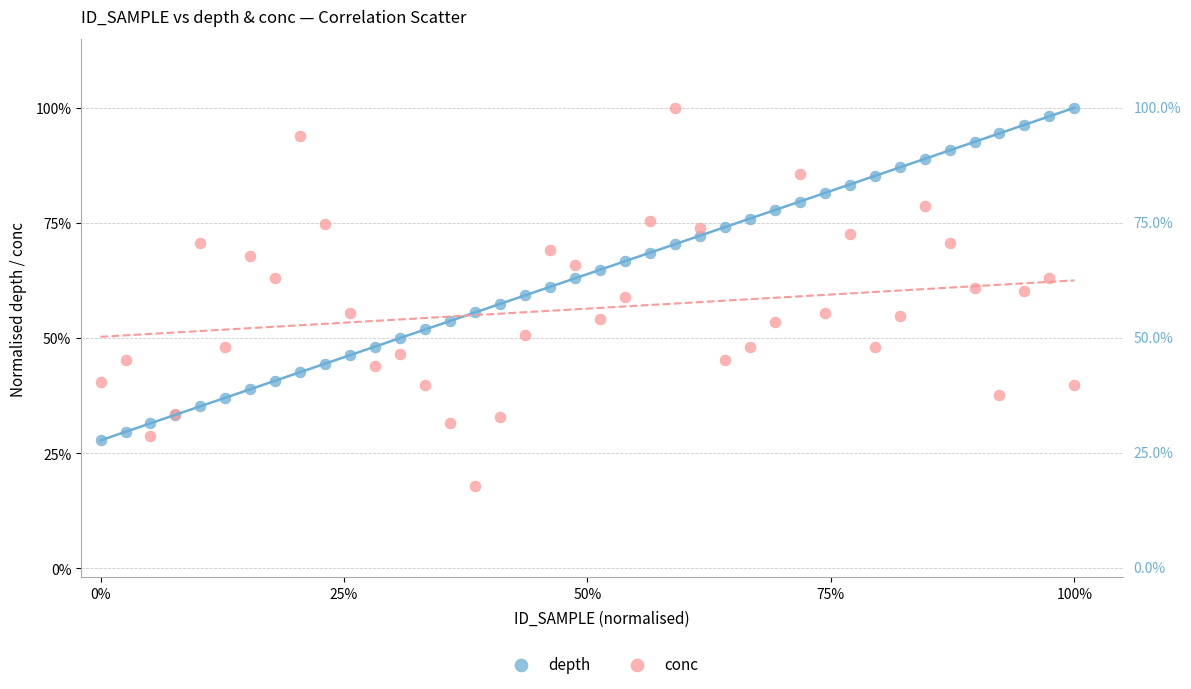

Which series has the largest Y range (max minus min)?

conc